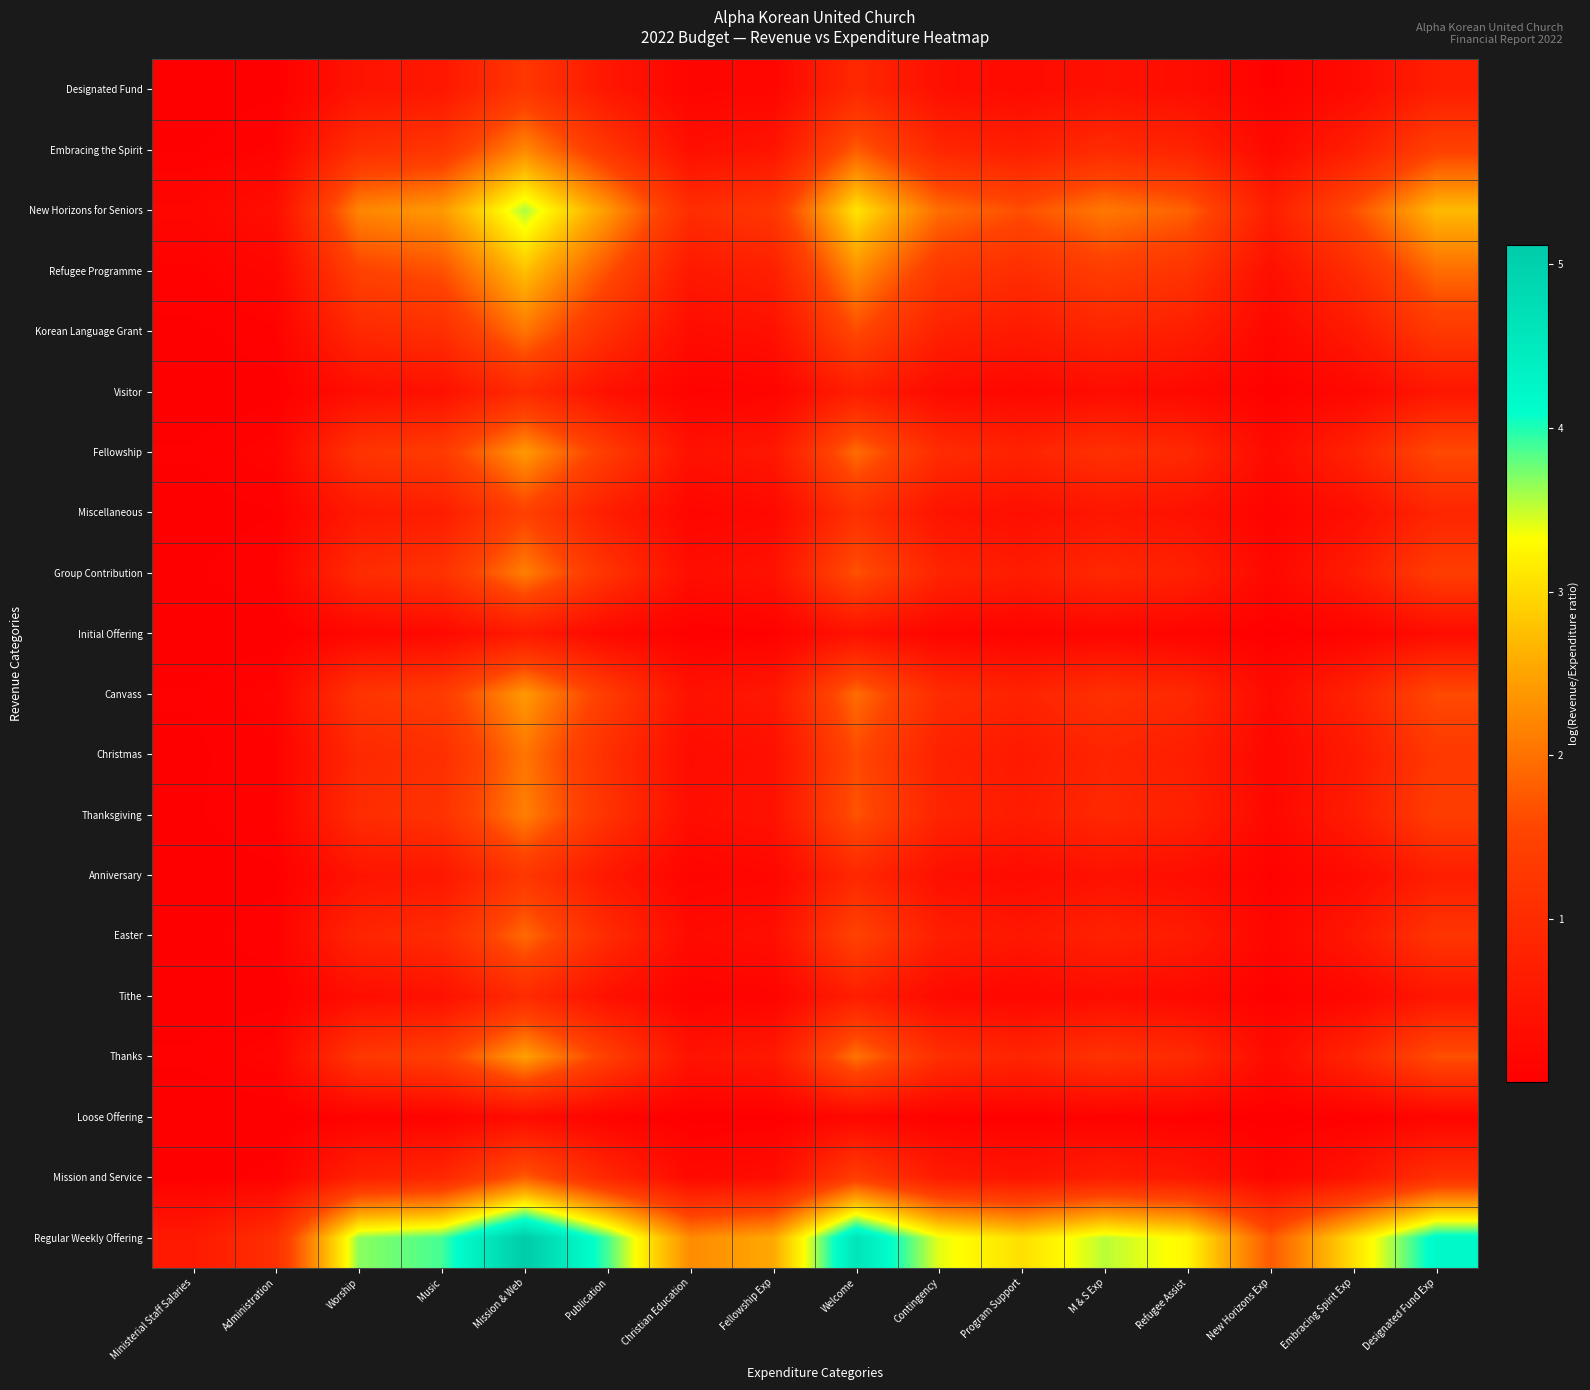

Reading left to right, extract all data points from this chart.

Regular Weekly Offering: Ministerial Staff Salaries=0.6	Administration=1.1	Worship=3.7	Music=3.9	Mission & Web=5.1	Publication=3.9	Christian Education=2.2	Fellowship Exp=2.5	Welcome=4.6	Contingency=3.4	Program Support=3.0	M & S Exp=3.5	Refugee Assist=3.3	New Horizons Exp=1.8	Embracing Spirit Exp=3.0	Designated Fund Exp=4.2
Mission and Service: Ministerial Staff Salaries=0.0	Administration=0.1	Worship=0.8	Music=0.9	Mission & Web=1.8	Publication=0.9	Christian Education=0.2	Fellowship Exp=0.3	Welcome=1.4	Contingency=0.6	Program Support=0.5	M & S Exp=0.7	Refugee Assist=0.6	New Horizons Exp=0.1	Embracing Spirit Exp=0.5	Designated Fund Exp=1.1
Loose Offering: Ministerial Staff Salaries=0.0	Administration=0.0	Worship=0.1	Music=0.1	Mission & Web=0.3	Publication=0.1	Christian Education=0.0	Fellowship Exp=0.0	Welcome=0.2	Contingency=0.1	Program Support=0.0	M & S Exp=0.1	Refugee Assist=0.0	New Horizons Exp=0.0	Embracing Spirit Exp=0.0	Designated Fund Exp=0.1
Thanks: Ministerial Staff Salaries=0.1	Administration=0.1	Worship=1.3	Music=1.4	Mission & Web=2.5	Publication=1.4	Christian Education=0.4	Fellowship Exp=0.6	Welcome=2.0	Contingency=1.1	Program Support=0.8	M & S Exp=1.2	Refugee Assist=1.0	New Horizons Exp=0.3	Embracing Spirit Exp=0.8	Designated Fund Exp=1.7
Tithe: Ministerial Staff Salaries=0.0	Administration=0.0	Worship=0.3	Music=0.4	Mission & Web=1.0	Publication=0.4	Christian Education=0.1	Fellowship Exp=0.1	Welcome=0.7	Contingency=0.3	Program Support=0.2	M & S Exp=0.3	Refugee Assist=0.2	New Horizons Exp=0.0	Embracing Spirit Exp=0.2	Designated Fund Exp=0.5
Easter: Ministerial Staff Salaries=0.0	Administration=0.1	Worship=0.9	Music=1.0	Mission & Web=1.9	Publication=1.0	Christian Education=0.3	Fellowship Exp=0.3	Welcome=1.5	Contingency=0.7	Program Support=0.5	M & S Exp=0.8	Refugee Assist=0.6	New Horizons Exp=0.2	Embracing Spirit Exp=0.5	Designated Fund Exp=1.2
Anniversary: Ministerial Staff Salaries=0.0	Administration=0.0	Worship=0.5	Music=0.5	Mission & Web=1.3	Publication=0.5	Christian Education=0.1	Fellowship Exp=0.2	Welcome=0.9	Contingency=0.4	Program Support=0.3	M & S Exp=0.4	Refugee Assist=0.3	New Horizons Exp=0.1	Embracing Spirit Exp=0.3	Designated Fund Exp=0.7
Thanksgiving: Ministerial Staff Salaries=0.0	Administration=0.1	Worship=1.0	Music=1.1	Mission & Web=2.1	Publication=1.1	Christian Education=0.3	Fellowship Exp=0.4	Welcome=1.7	Contingency=0.8	Program Support=0.6	M & S Exp=0.9	Refugee Assist=0.8	New Horizons Exp=0.2	Embracing Spirit Exp=0.6	Designated Fund Exp=1.4
Christmas: Ministerial Staff Salaries=0.0	Administration=0.1	Worship=0.9	Music=1.1	Mission & Web=2.0	Publication=1.1	Christian Education=0.3	Fellowship Exp=0.4	Welcome=1.6	Contingency=0.8	Program Support=0.6	M & S Exp=0.8	Refugee Assist=0.7	New Horizons Exp=0.2	Embracing Spirit Exp=0.6	Designated Fund Exp=1.3
Canvass: Ministerial Staff Salaries=0.0	Administration=0.1	Worship=1.2	Music=1.3	Mission & Web=2.4	Publication=1.3	Christian Education=0.4	Fellowship Exp=0.5	Welcome=1.9	Contingency=1.0	Program Support=0.8	M & S Exp=1.1	Refugee Assist=0.9	New Horizons Exp=0.3	Embracing Spirit Exp=0.8	Designated Fund Exp=1.6
Initial Offering: Ministerial Staff Salaries=0.0	Administration=0.0	Worship=0.2	Music=0.2	Mission & Web=0.6	Publication=0.2	Christian Education=0.0	Fellowship Exp=0.1	Welcome=0.4	Contingency=0.1	Program Support=0.1	M & S Exp=0.2	Refugee Assist=0.1	New Horizons Exp=0.0	Embracing Spirit Exp=0.1	Designated Fund Exp=0.3
Group Contribution: Ministerial Staff Salaries=0.0	Administration=0.1	Worship=1.0	Music=1.1	Mission & Web=2.1	Publication=1.1	Christian Education=0.3	Fellowship Exp=0.4	Welcome=1.7	Contingency=0.8	Program Support=0.6	M & S Exp=0.9	Refugee Assist=0.8	New Horizons Exp=0.2	Embracing Spirit Exp=0.6	Designated Fund Exp=1.4
Miscellaneous: Ministerial Staff Salaries=0.0	Administration=0.0	Worship=0.6	Music=0.7	Mission & Web=1.5	Publication=0.7	Christian Education=0.2	Fellowship Exp=0.2	Welcome=1.1	Contingency=0.5	Program Support=0.3	M & S Exp=0.5	Refugee Assist=0.4	New Horizons Exp=0.1	Embracing Spirit Exp=0.3	Designated Fund Exp=0.8
Fellowship: Ministerial Staff Salaries=0.0	Administration=0.1	Worship=1.2	Music=1.3	Mission & Web=2.4	Publication=1.3	Christian Education=0.4	Fellowship Exp=0.5	Welcome=1.9	Contingency=1.0	Program Support=0.8	M & S Exp=1.1	Refugee Assist=0.9	New Horizons Exp=0.3	Embracing Spirit Exp=0.8	Designated Fund Exp=1.6
Visitor: Ministerial Staff Salaries=0.0	Administration=0.0	Worship=0.3	Music=0.4	Mission & Web=1.0	Publication=0.4	Christian Education=0.1	Fellowship Exp=0.1	Welcome=0.7	Contingency=0.3	Program Support=0.2	M & S Exp=0.3	Refugee Assist=0.2	New Horizons Exp=0.0	Embracing Spirit Exp=0.2	Designated Fund Exp=0.5
Korean Language Grant: Ministerial Staff Salaries=0.0	Administration=0.1	Worship=0.9	Music=1.1	Mission & Web=2.0	Publication=1.1	Christian Education=0.3	Fellowship Exp=0.4	Welcome=1.6	Contingency=0.8	Program Support=0.6	M & S Exp=0.8	Refugee Assist=0.7	New Horizons Exp=0.2	Embracing Spirit Exp=0.6	Designated Fund Exp=1.3
Refugee Programme: Ministerial Staff Salaries=0.1	Administration=0.2	Worship=1.5	Music=1.7	Mission & Web=2.8	Publication=1.7	Christian Education=0.6	Fellowship Exp=0.7	Welcome=2.3	Contingency=1.3	Program Support=1.0	M & S Exp=1.4	Refugee Assist=1.2	New Horizons Exp=0.4	Embracing Spirit Exp=1.0	Designated Fund Exp=1.9
New Horizons for Seniors: Ministerial Staff Salaries=0.2	Administration=0.3	Worship=2.2	Music=2.4	Mission & Web=3.6	Publication=2.4	Christian Education=1.0	Fellowship Exp=1.2	Welcome=3.1	Contingency=2.0	Program Support=1.6	M & S Exp=2.1	Refugee Assist=1.8	New Horizons Exp=0.7	Embracing Spirit Exp=1.6	Designated Fund Exp=2.7
Embracing the Spirit: Ministerial Staff Salaries=0.0	Administration=0.1	Worship=1.1	Music=1.2	Mission & Web=2.2	Publication=1.2	Christian Education=0.4	Fellowship Exp=0.5	Welcome=1.8	Contingency=0.9	Program Support=0.7	M & S Exp=1.0	Refugee Assist=0.8	New Horizons Exp=0.2	Embracing Spirit Exp=0.7	Designated Fund Exp=1.5
Designated Fund: Ministerial Staff Salaries=0.0	Administration=0.0	Worship=0.5	Music=0.5	Mission & Web=1.3	Publication=0.5	Christian Education=0.1	Fellowship Exp=0.2	Welcome=0.9	Contingency=0.4	Program Support=0.3	M & S Exp=0.4	Refugee Assist=0.3	New Horizons Exp=0.1	Embracing Spirit Exp=0.3	Designated Fund Exp=0.7